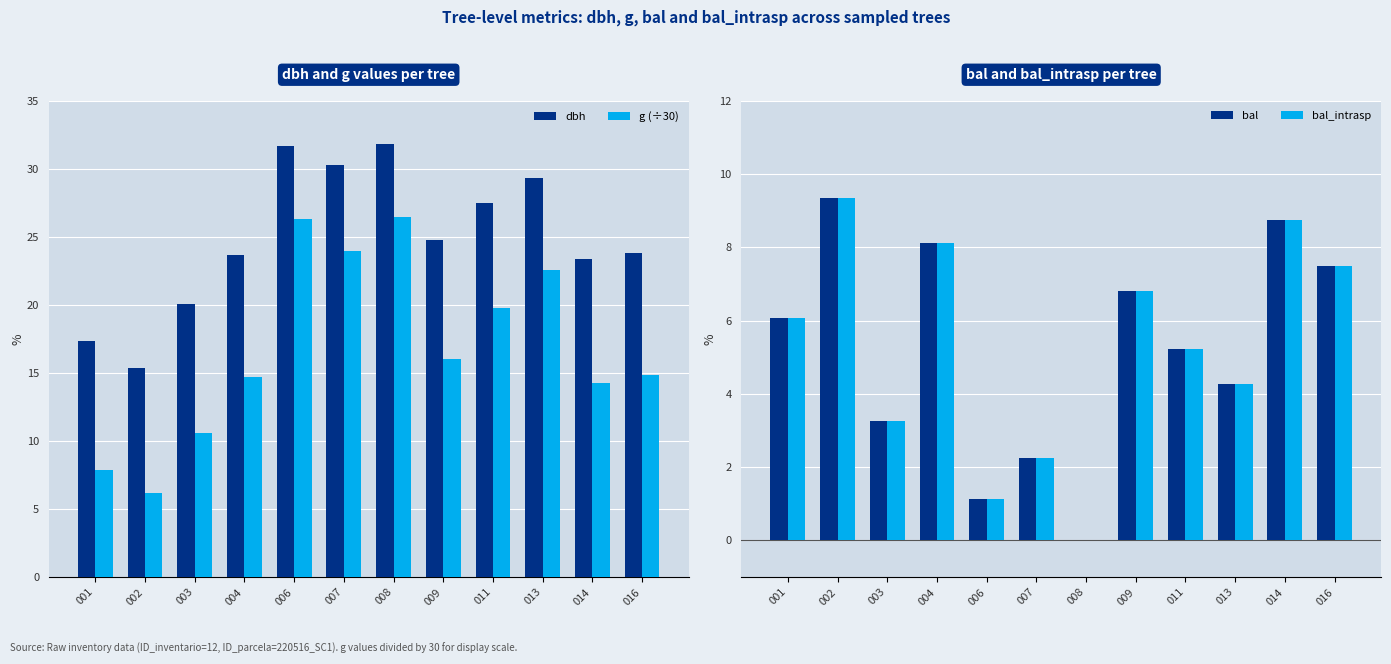

List the labels in order of bal value, smallest first.

008, 006, 007, 003, 013, 011, 001, 009, 016, 004, 014, 002